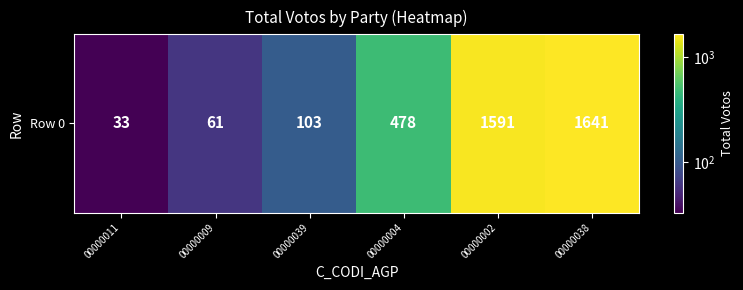

Approximately how many times larger is the value at 00000004 compared to 00000039?

4.6